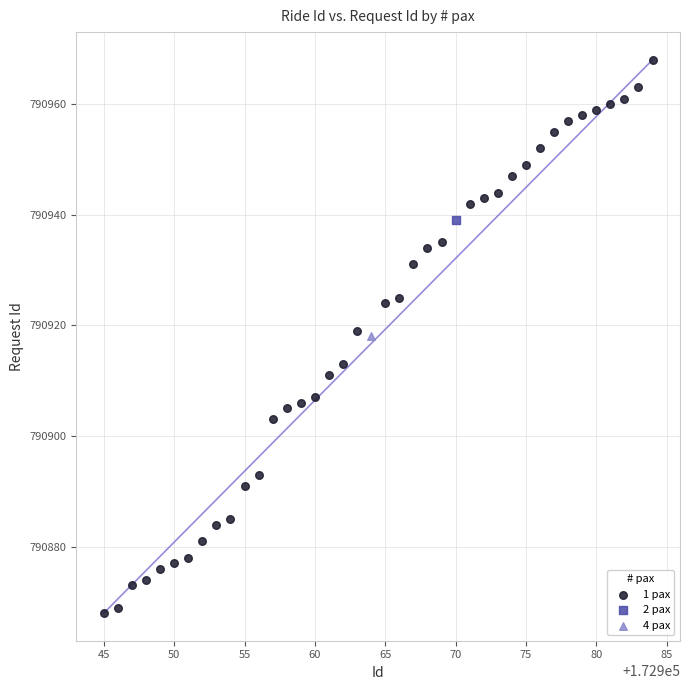

What are all the series names shown in the legend?

1 pax, 2 pax, 4 pax